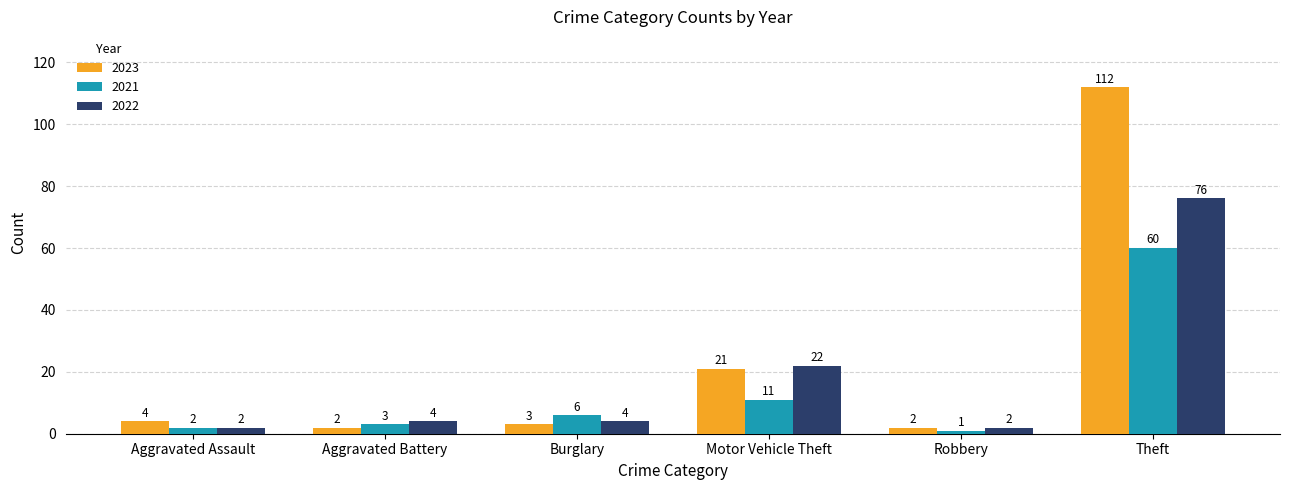

Count the number of data series in this chart.

3